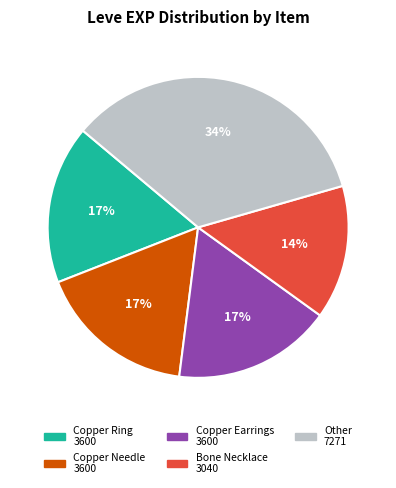

How many segments does this pie chart have?

5